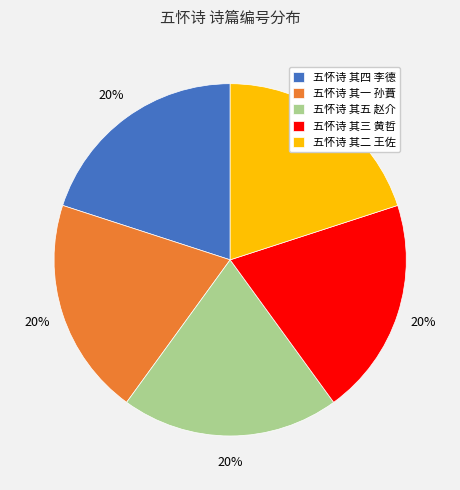

Is 五怀诗 其四 李德 the majority of the pie?

No